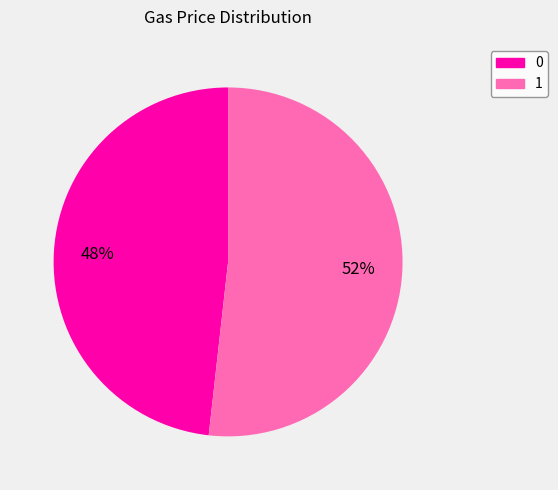

Which slice represents more than half of the pie?

1